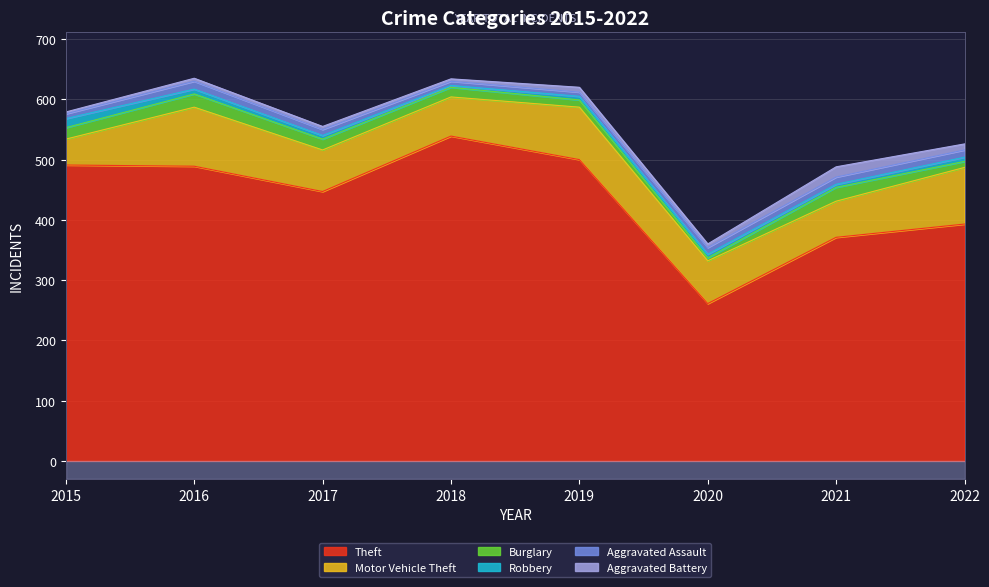

What is the minimum value for Theft?

261